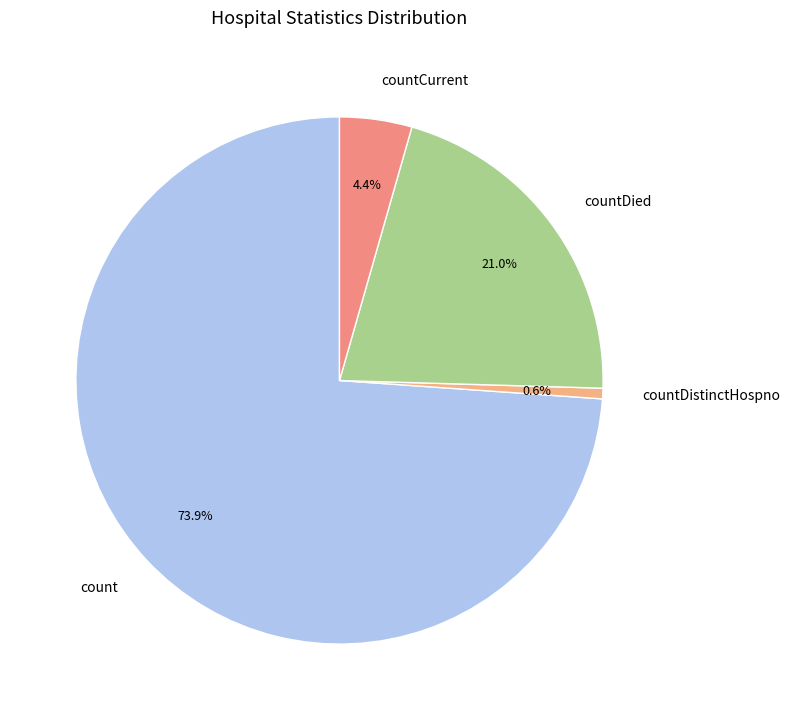

Is the sum of countDistinctHospno and countCurrent greater than half?

No